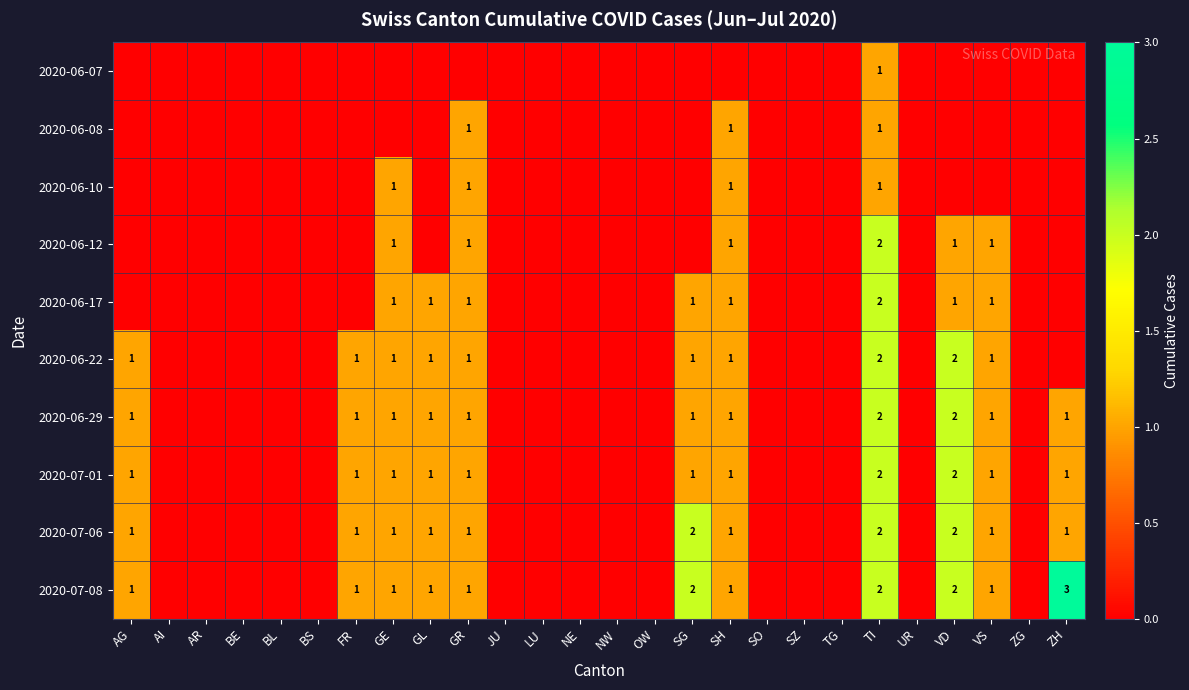

True or false: 2020-06-22 has a value of 1 at AG.

True